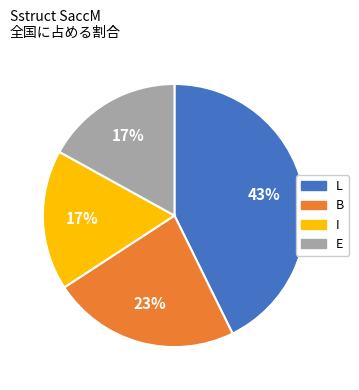

To the nearest percent, what portion does L represent?

43%